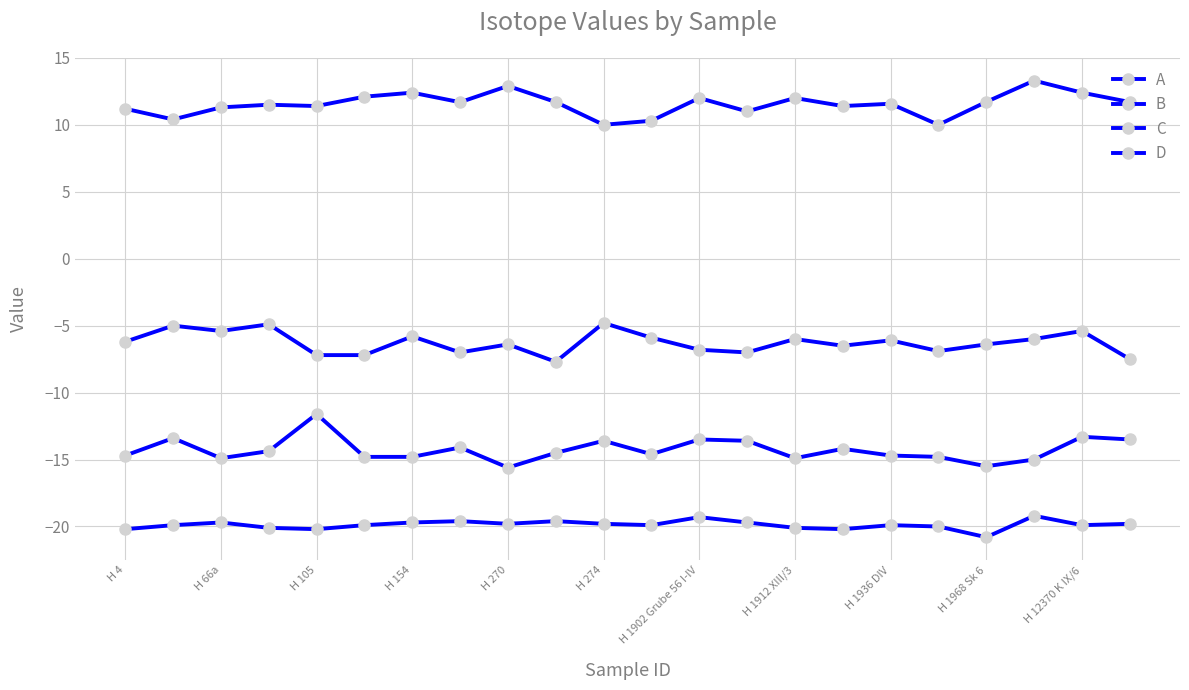

How many distinct data groups are displayed?

4